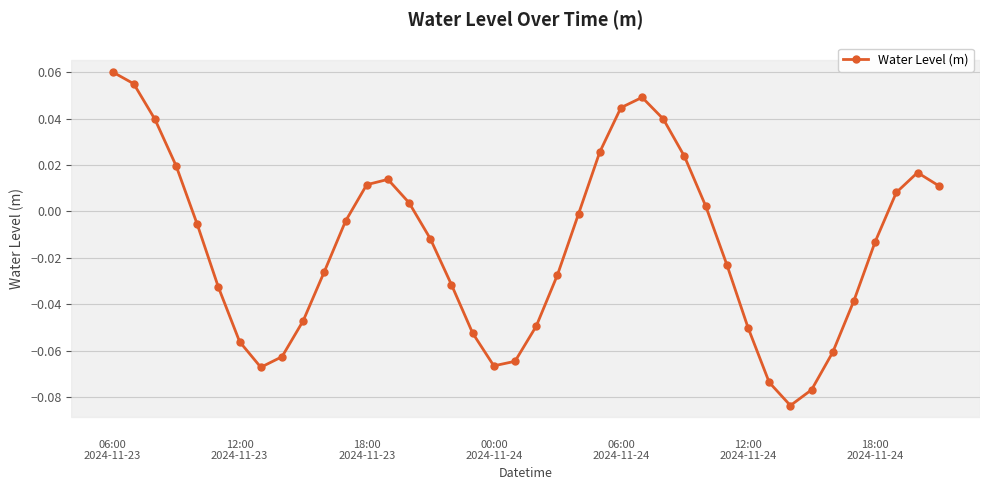

True or false: there are more than 0 points higher than both neighbors.

True